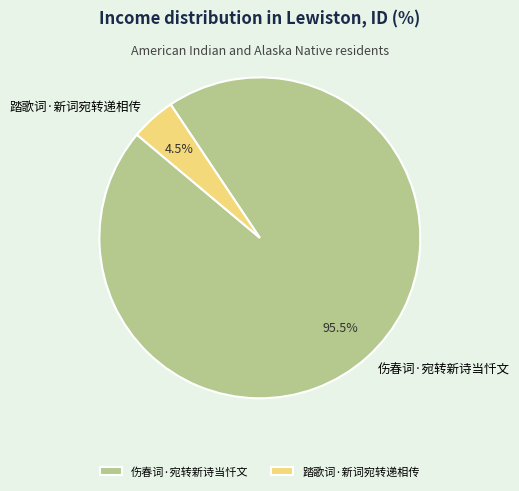

Which category accounts for the majority?

伤春词·宛转新诗当忏文